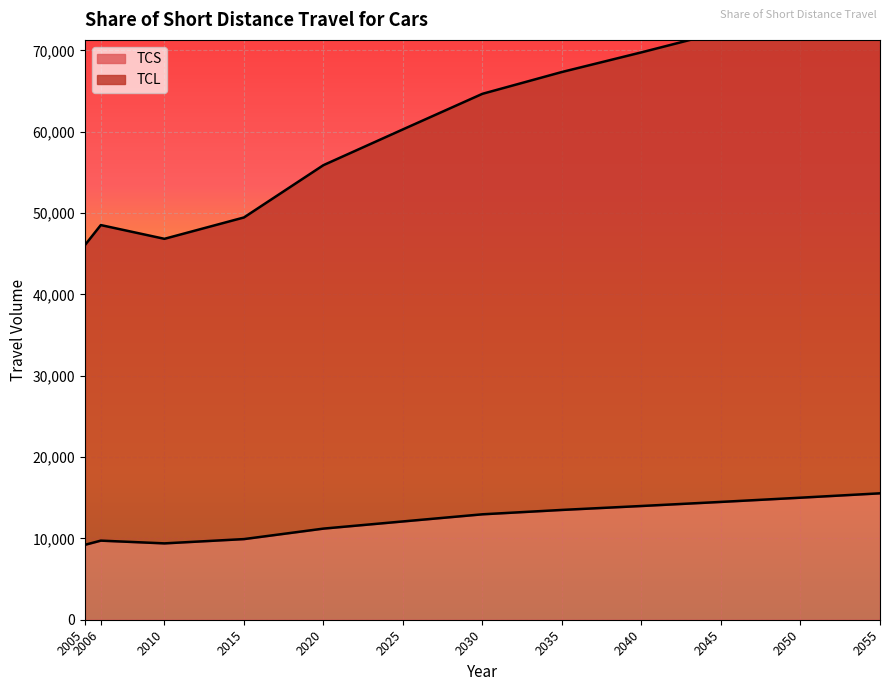

Rank the series at 2040 from highest to lowest value.

TCL, TCS